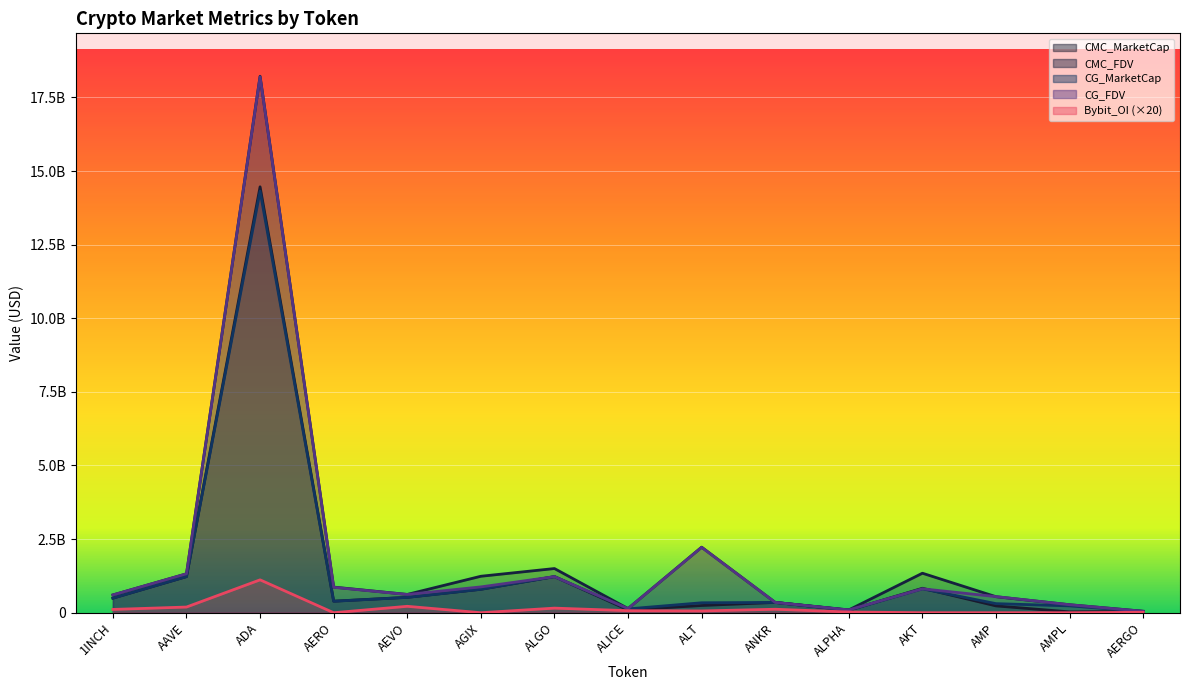

At how many categories does at least one series exceed 4084446891?

1